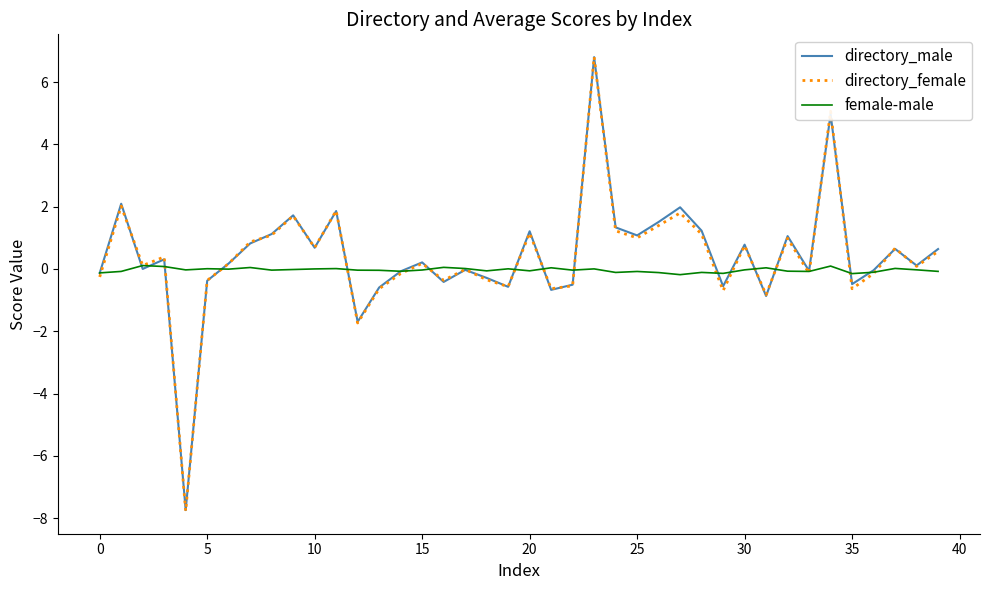

What is the maximum value for directory_male?

6.8